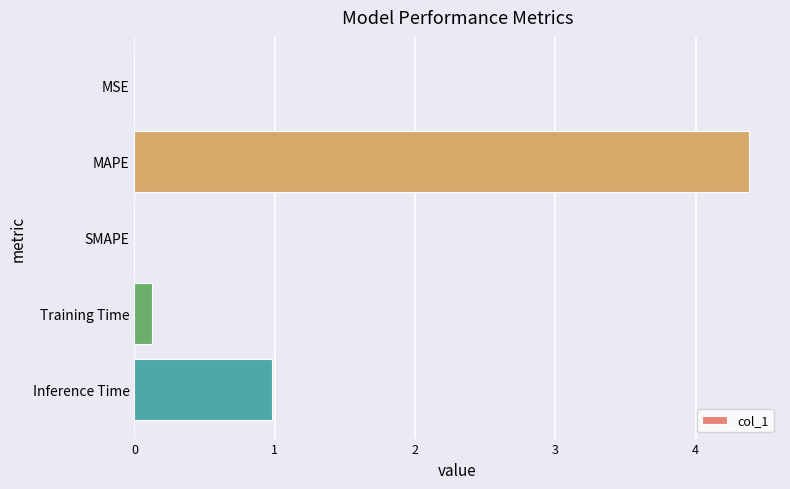

What is the sum of all values?

5.5